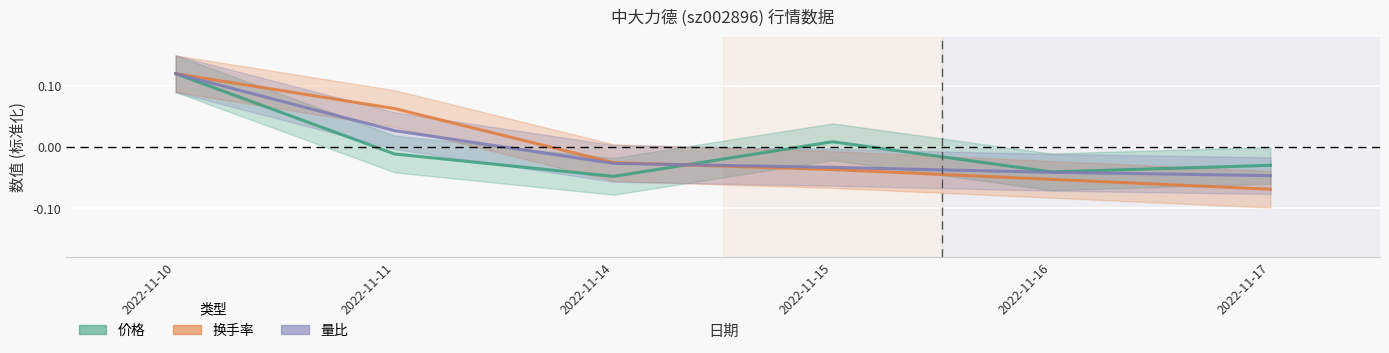

At which category is the sum across all series the highest?

2022-11-10